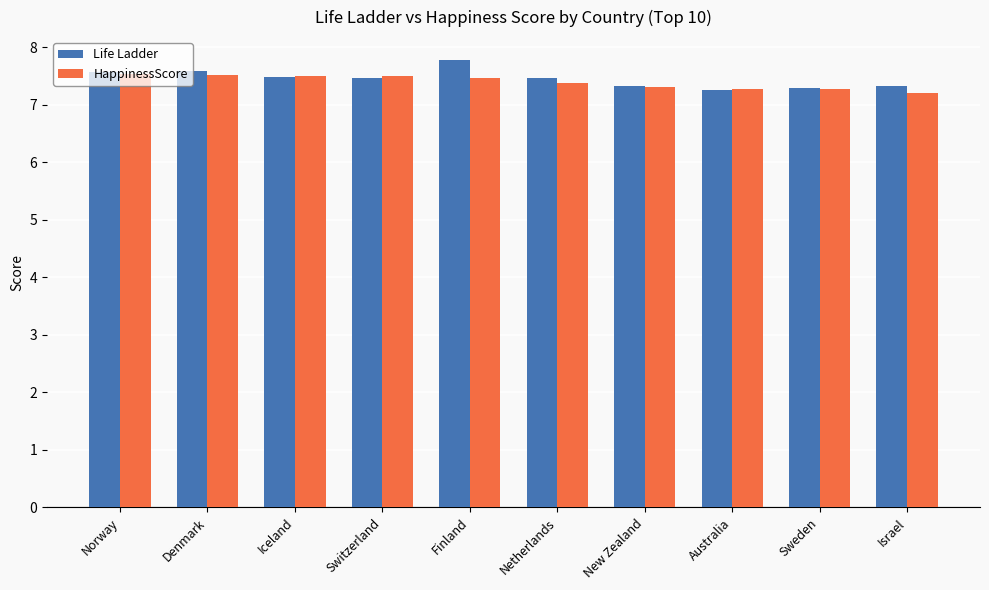

What is the smallest value displayed?

7.2